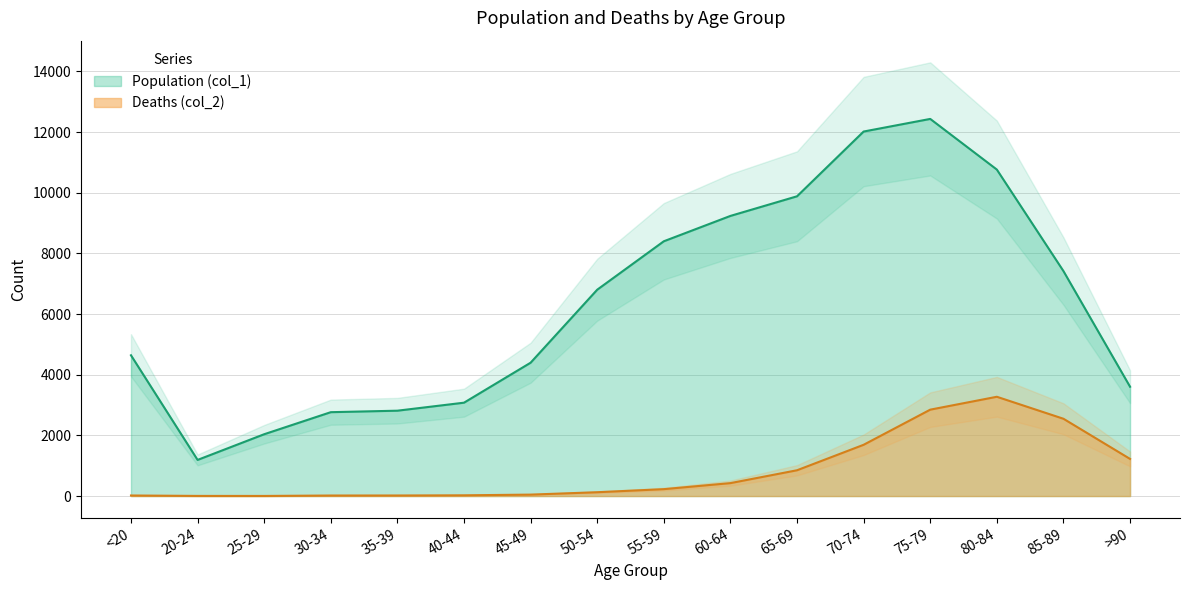

What is the difference between the maximum and minimum values in the Population (col_1) series?

11243